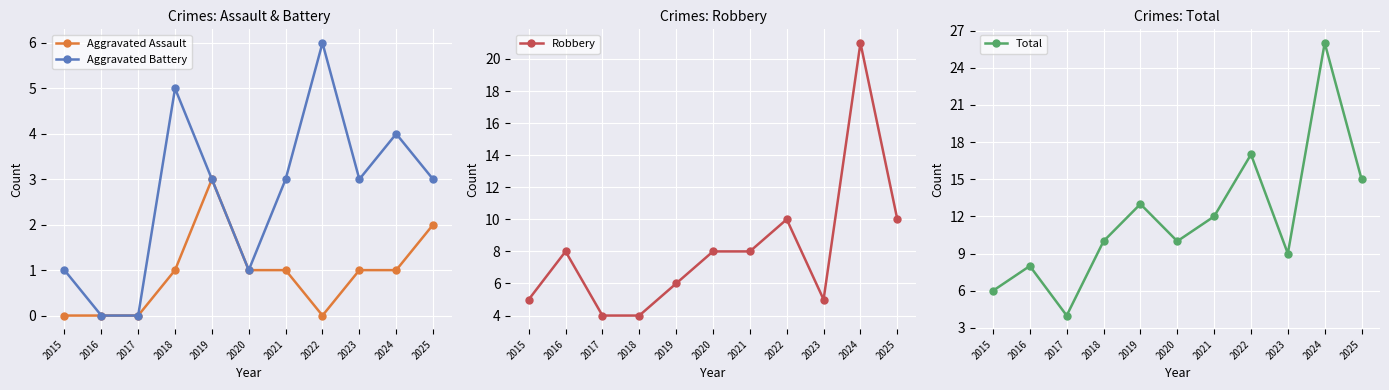

How many distinct data groups are displayed?

4